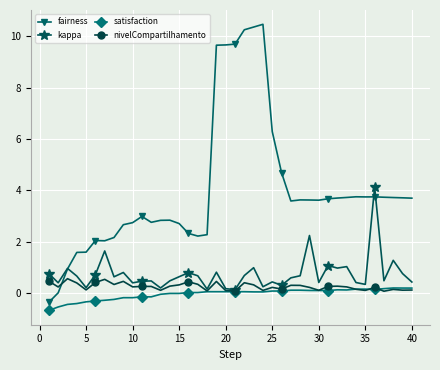

How many data points does each series have?

40